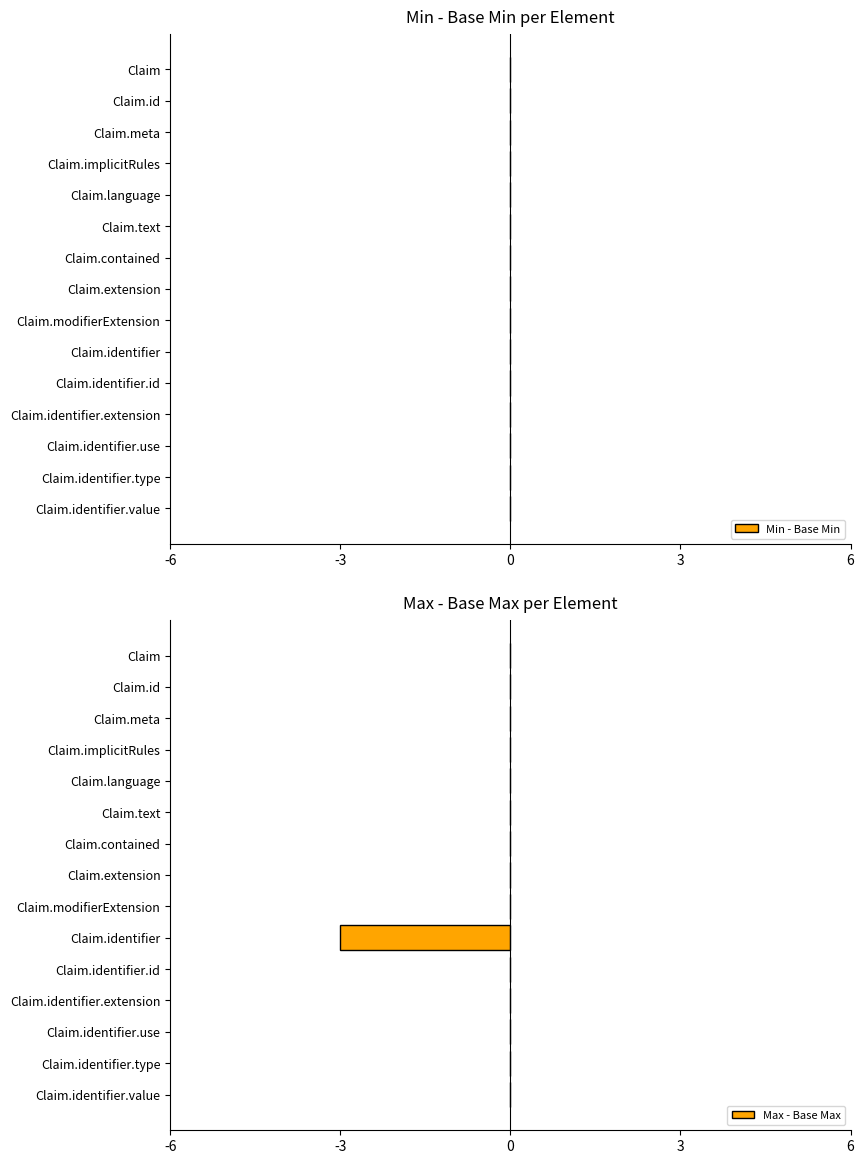

The value at Claim.identifier.value is -2. True or false?

False